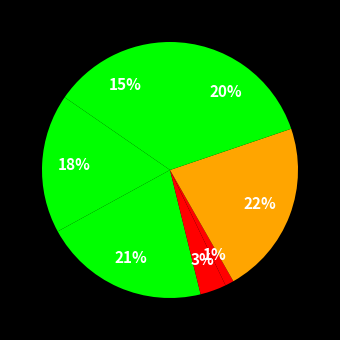

Count the number of slices in the pie.

7